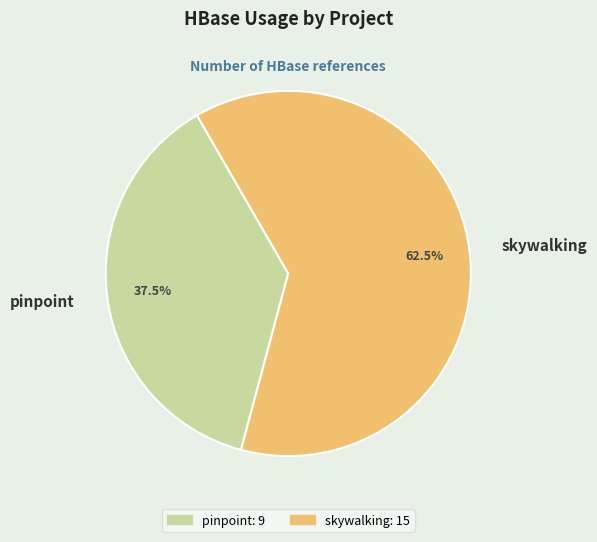

True or false: pinpoint accounts for 49% of the total.

False